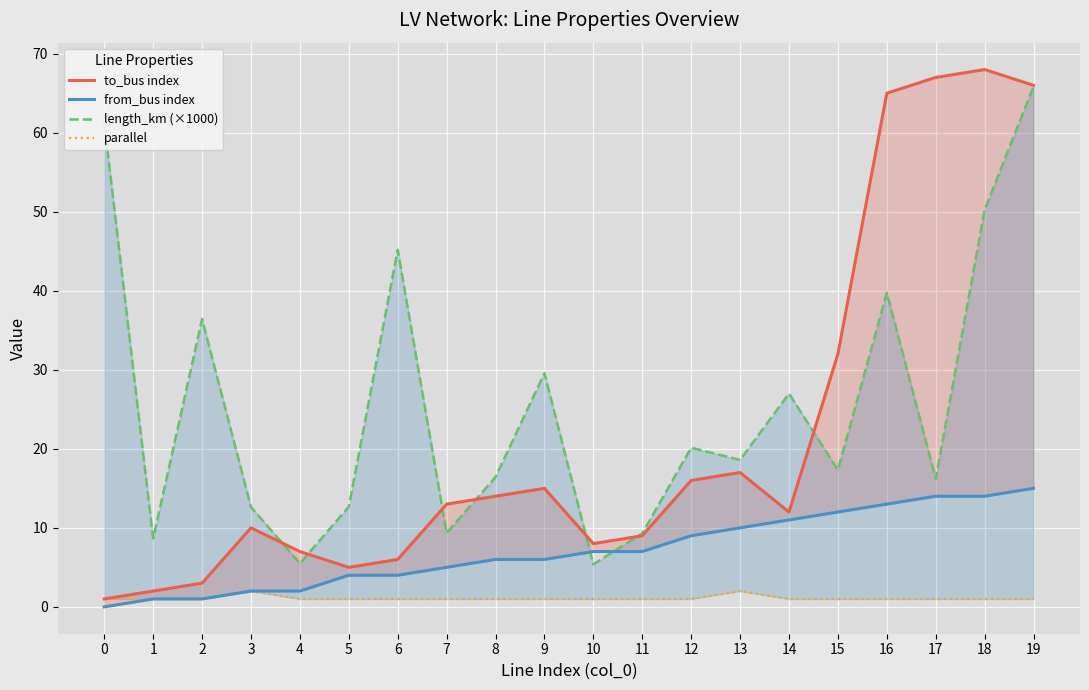

The value of from_bus index at 3 is 2.0. True or false?

True